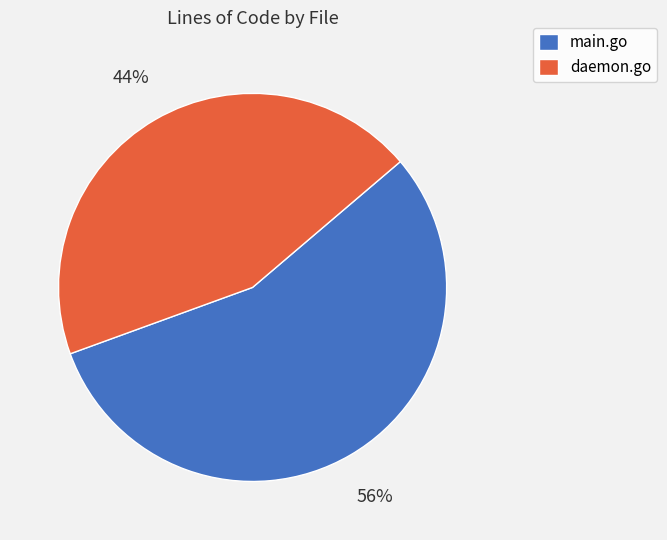

Count the number of slices in the pie.

2